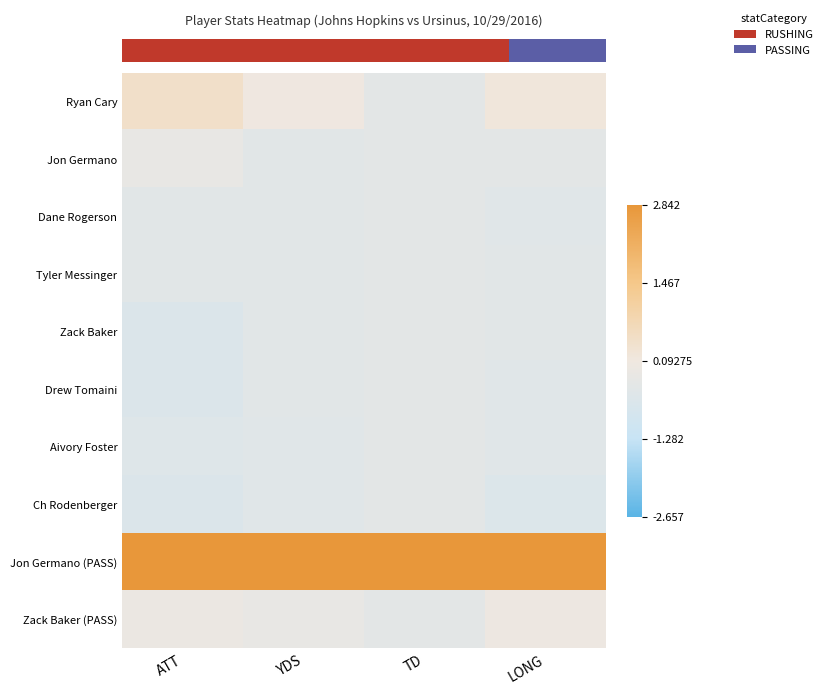

Reading left to right, what are all the values shown in this chart?

row_0: ATT=0.4	YDS=0.1	TD=-0.3	LONG=0.2
row_1: ATT=-0.2	YDS=-0.4	TD=-0.3	LONG=-0.4
row_2: ATT=-0.4	YDS=-0.4	TD=-0.3	LONG=-0.5
row_3: ATT=-0.4	YDS=-0.4	TD=-0.3	LONG=-0.4
row_4: ATT=-0.6	YDS=-0.4	TD=-0.3	LONG=-0.4
row_5: ATT=-0.6	YDS=-0.4	TD=-0.3	LONG=-0.5
row_6: ATT=-0.5	YDS=-0.4	TD=-0.3	LONG=-0.5
row_7: ATT=-0.6	YDS=-0.5	TD=-0.3	LONG=-0.6
row_8: ATT=2.8	YDS=2.8	TD=2.8	LONG=2.8
row_9: ATT=-0.1	YDS=-0.2	TD=-0.3	LONG=0.0